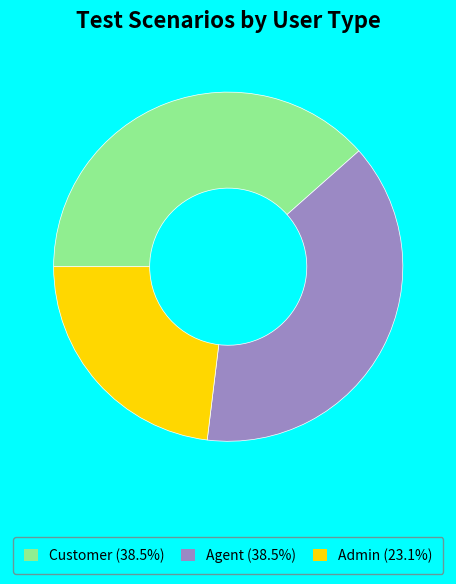

Which category has the smallest portion of the pie?

Admin